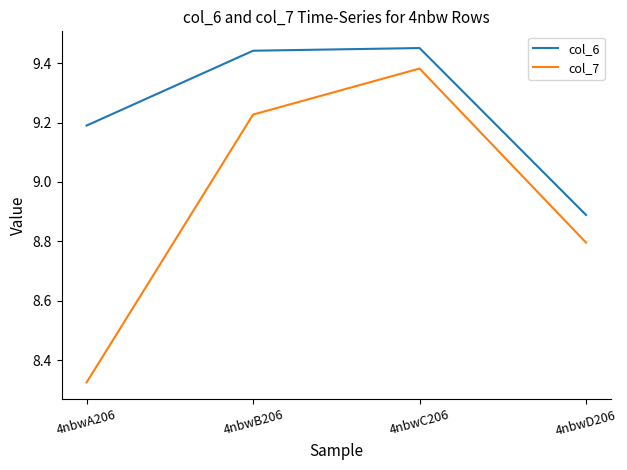

What is the sum of all col_7 values?

35.7